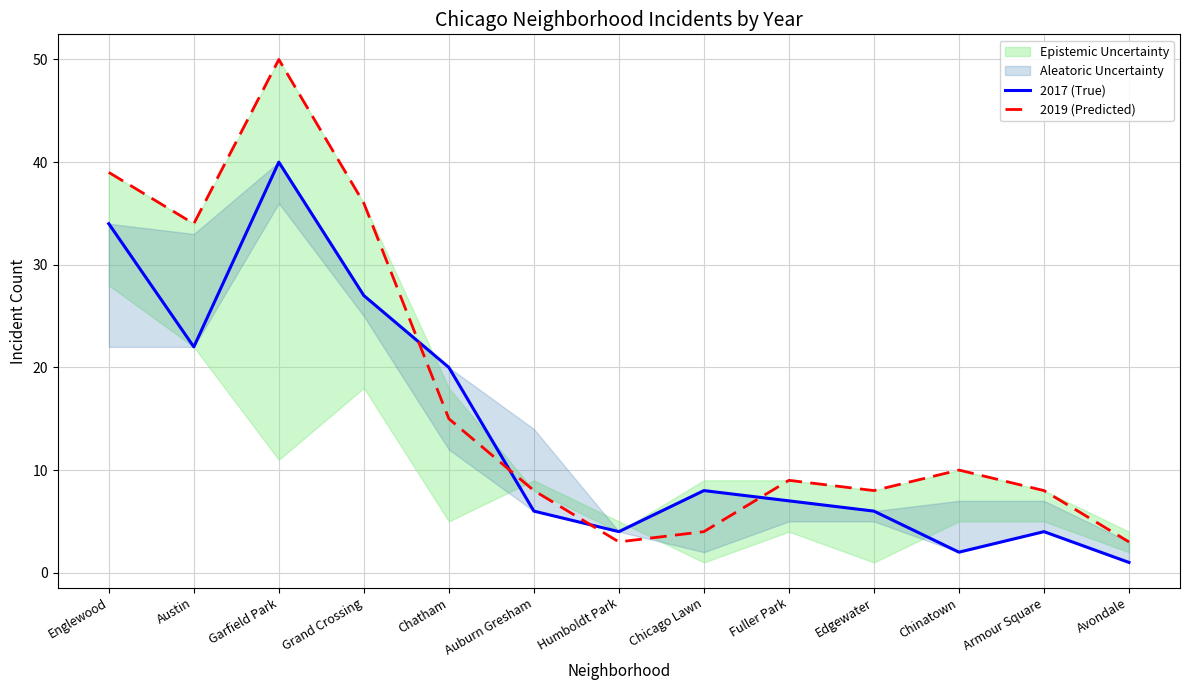

Is it true that 2019 (Predicted) equals 2 at Armour Square?

False